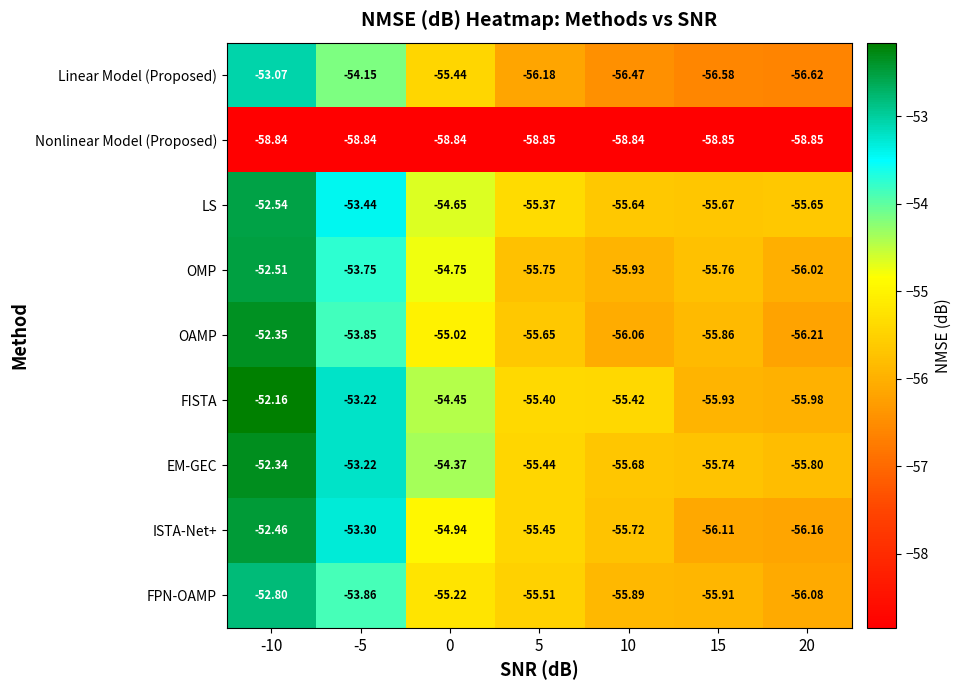

At which category is the sum across all series the highest?

-10